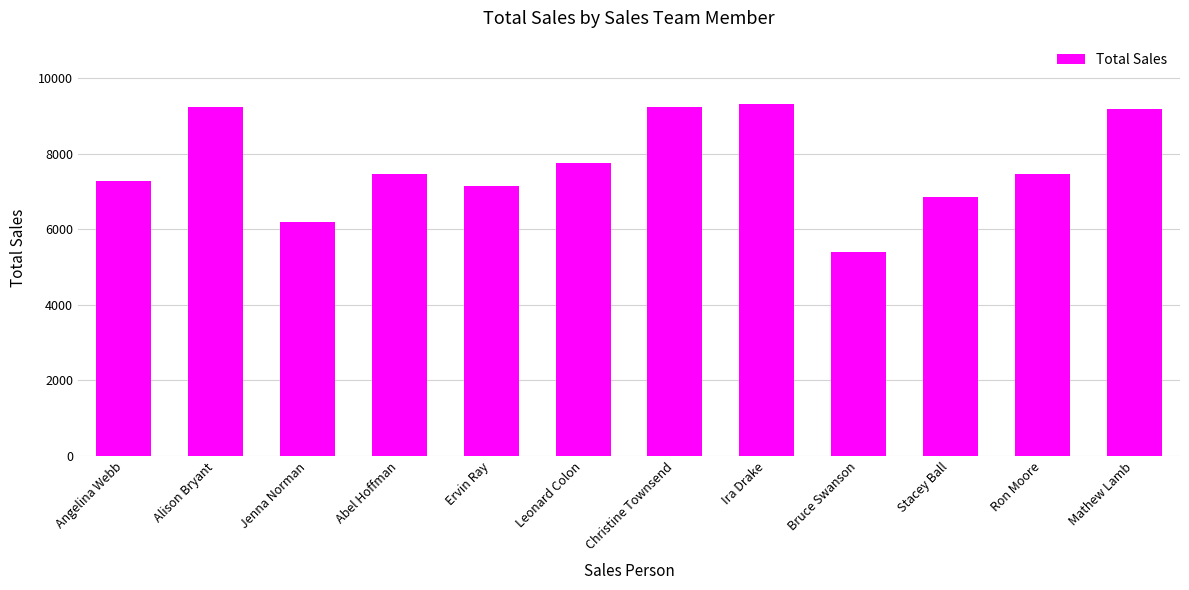

What is the approximate value at Ira Drake, to the nearest 10?

9330